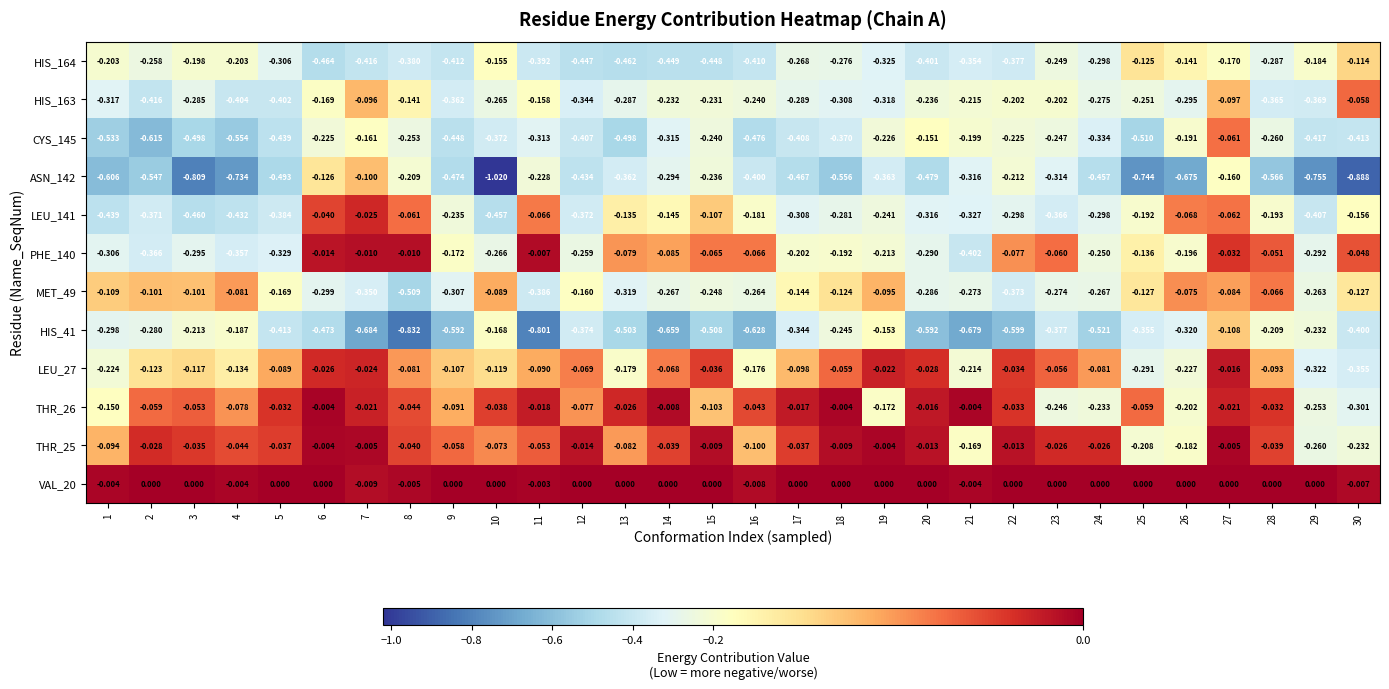

Which series has the widest spread of values?

ASN_142